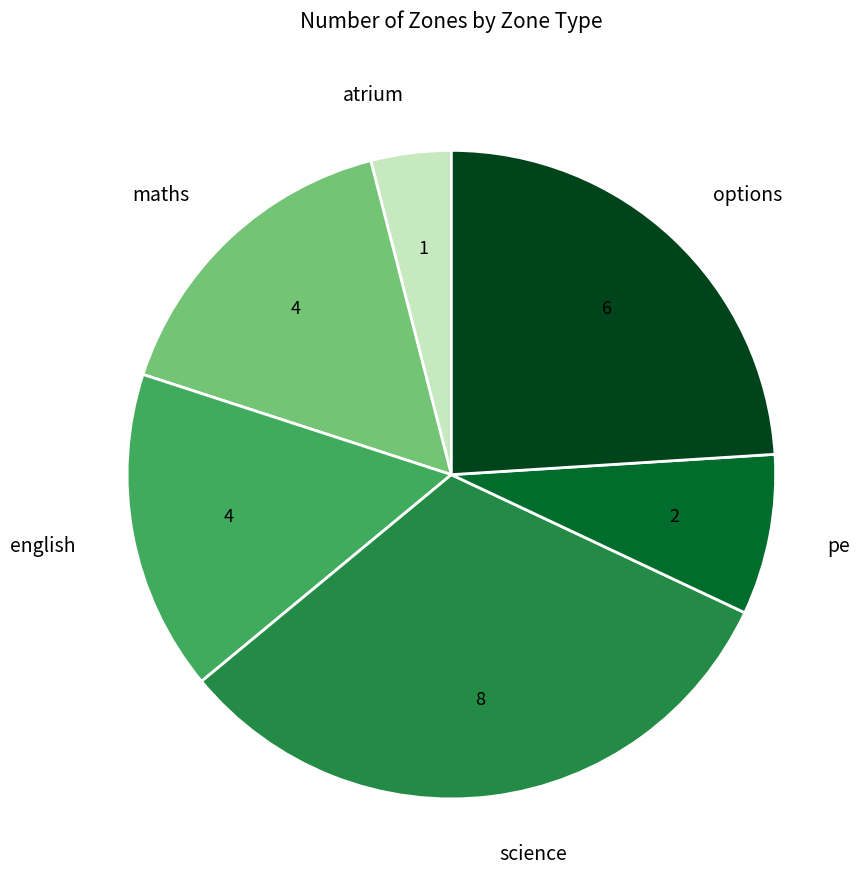

Which slice is the smallest?

atrium